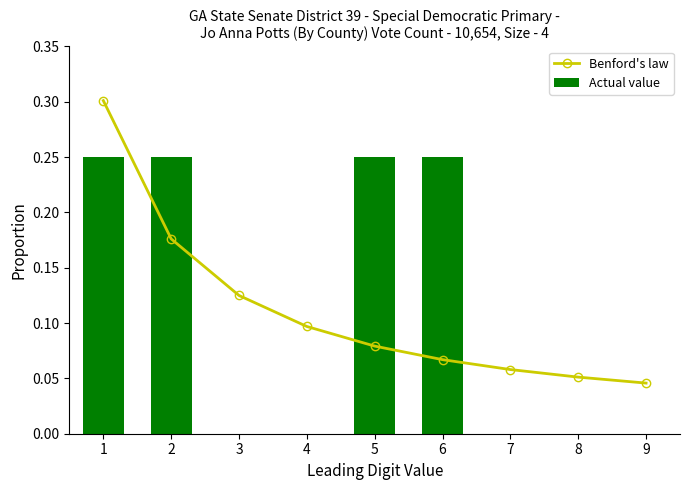

The Actual value series shows 0.1 at 6. True or false?

False